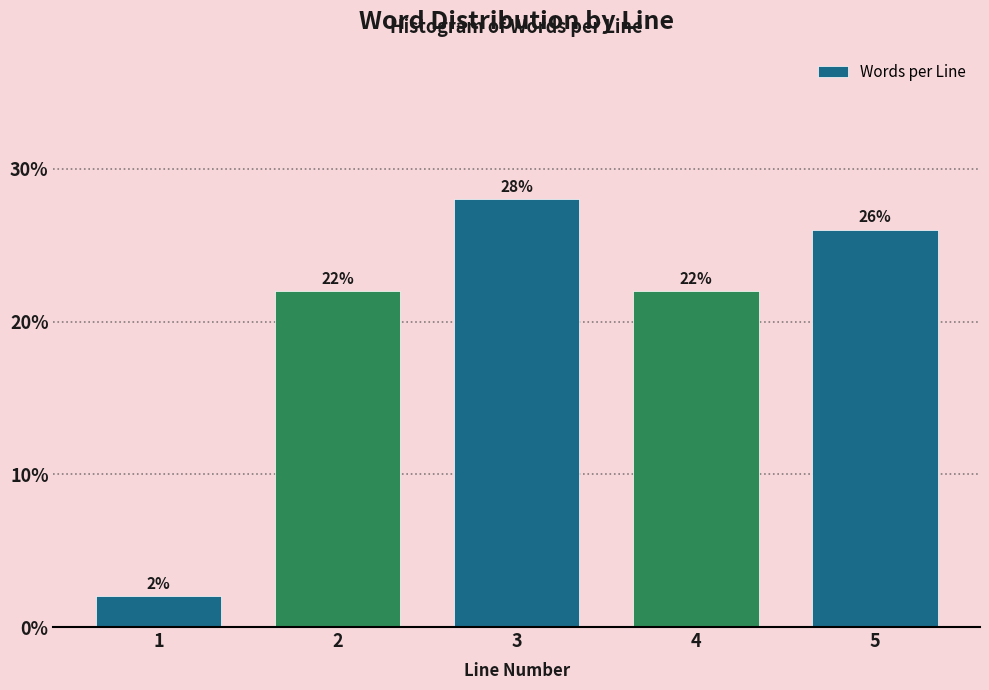

Reading right to left, extract all data points from this chart.

5=26.0	4=22.0	3=28.0	2=22.0	1=2.0